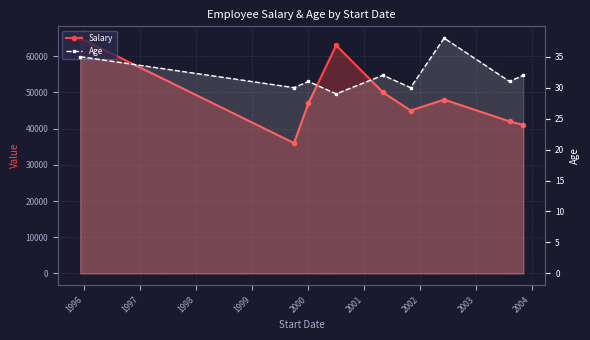

Rank the series by their maximum value, from highest to lowest.

Salary, Age